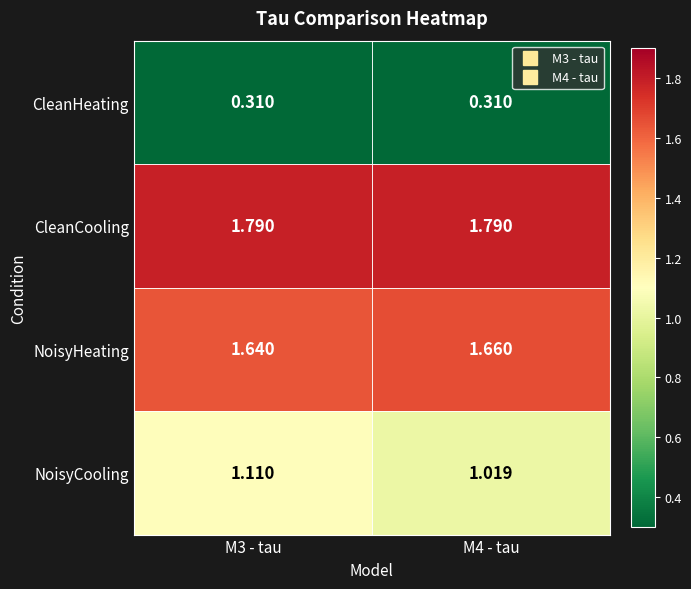

How many distinct data groups are displayed?

4